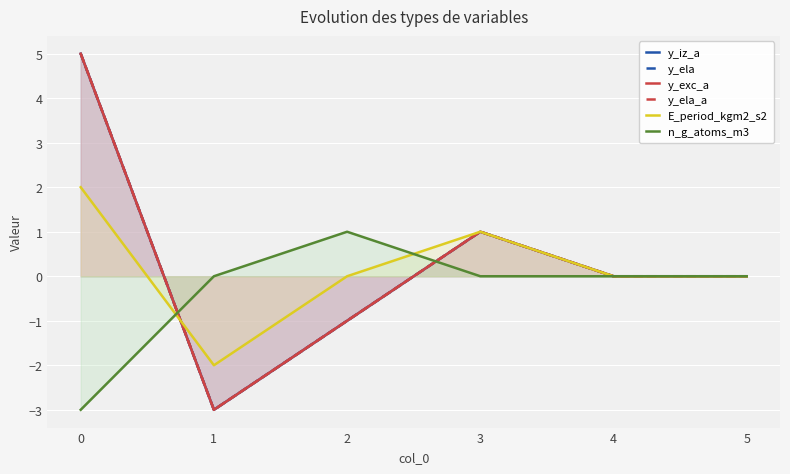

Reading right to left, list all the values displayed in this chart.

y_iz_a: 5=0	4=0	3=1	2=-1	1=-3	0=5
y_ela: 5=0	4=0	3=1	2=-1	1=-3	0=5
y_exc_a: 5=0	4=0	3=1	2=-1	1=-3	0=5
y_ela_a: 5=0	4=0	3=1	2=-1	1=-3	0=5
E_period_kgm2_s2: 5=0	4=0	3=1	2=0	1=-2	0=2
n_g_atoms_m3: 5=0	4=0	3=0	2=1	1=0	0=-3